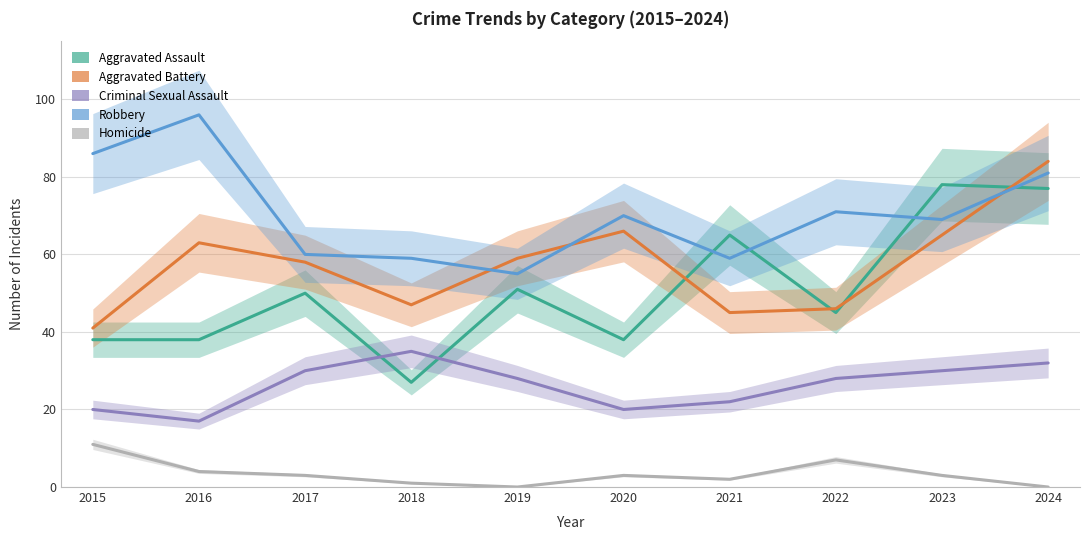

Which has a higher value, 2023 or 2020?

2023